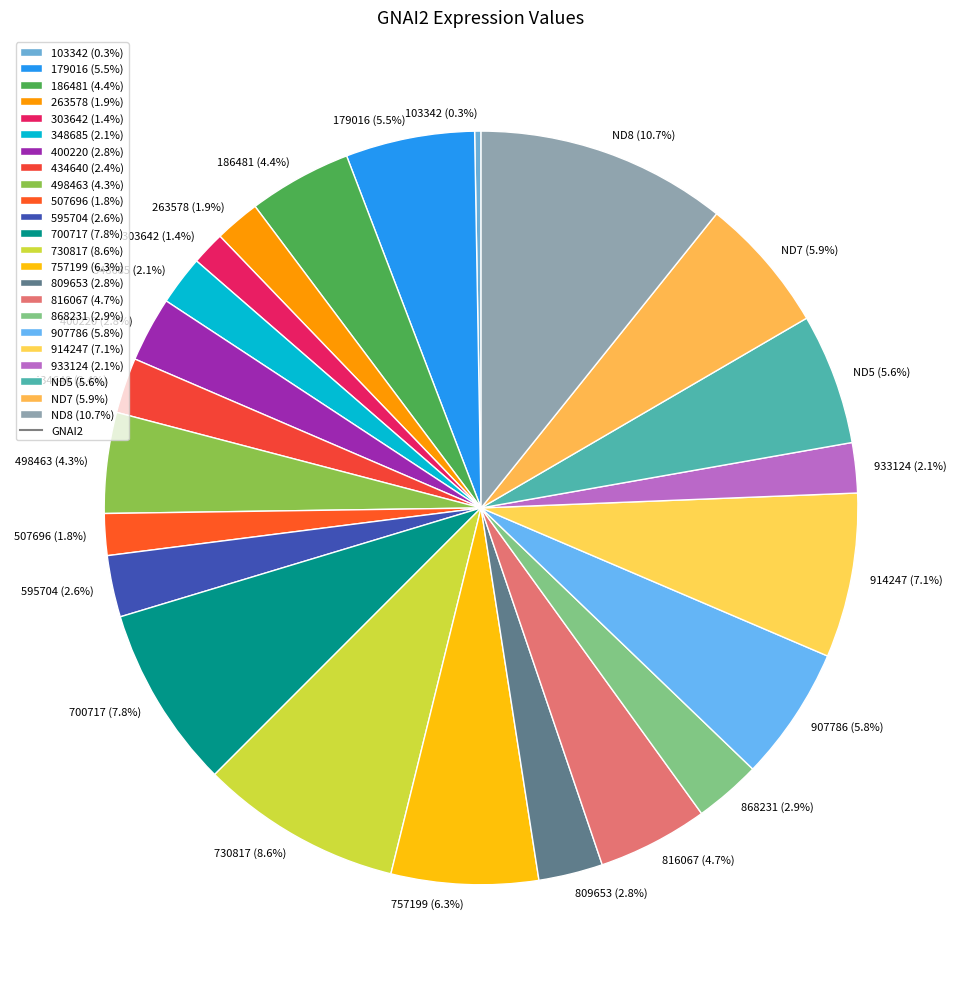

Is there any slice that represents more than half of the pie?

No